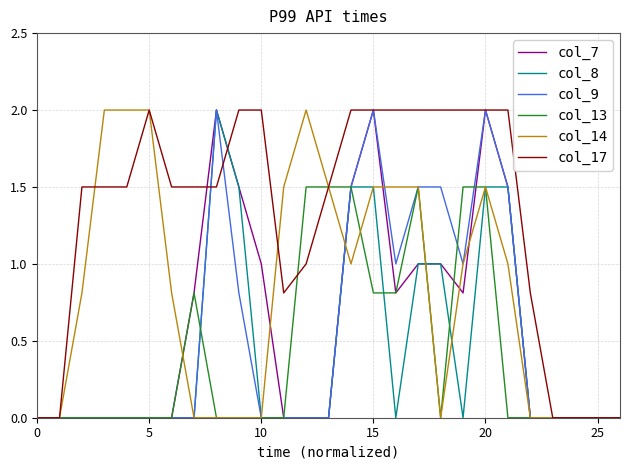

Which series has the largest total across all categories?

col_17